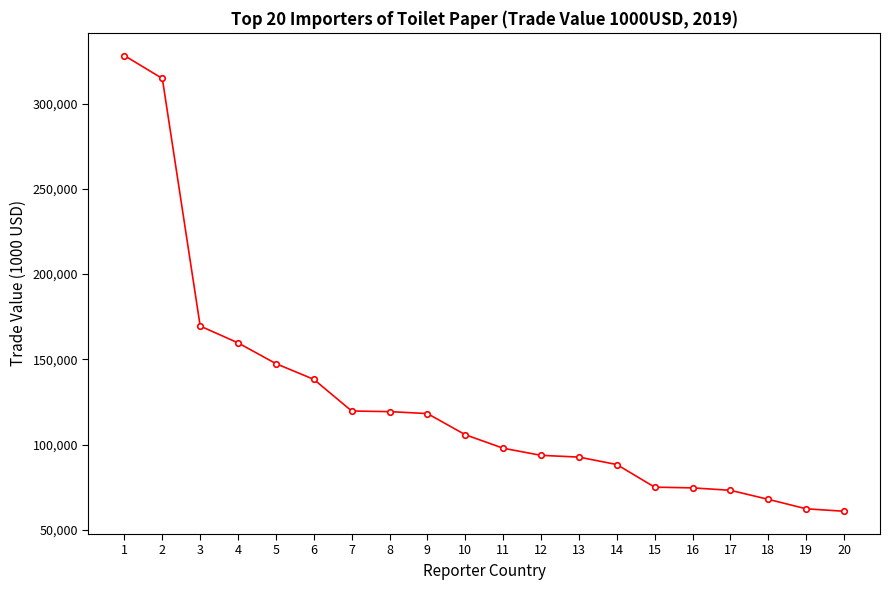

True or false: the data shows 97824.1 at 11.

True